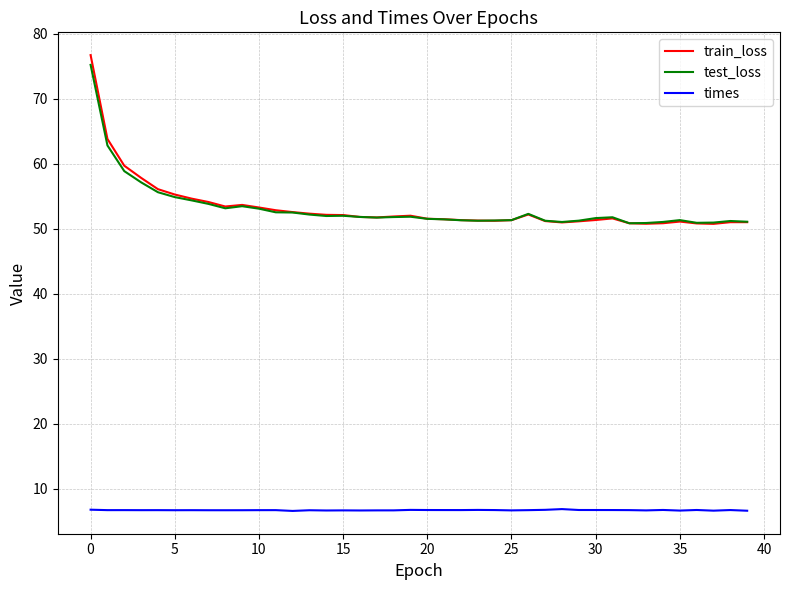

What is the maximum value for times?

6.9